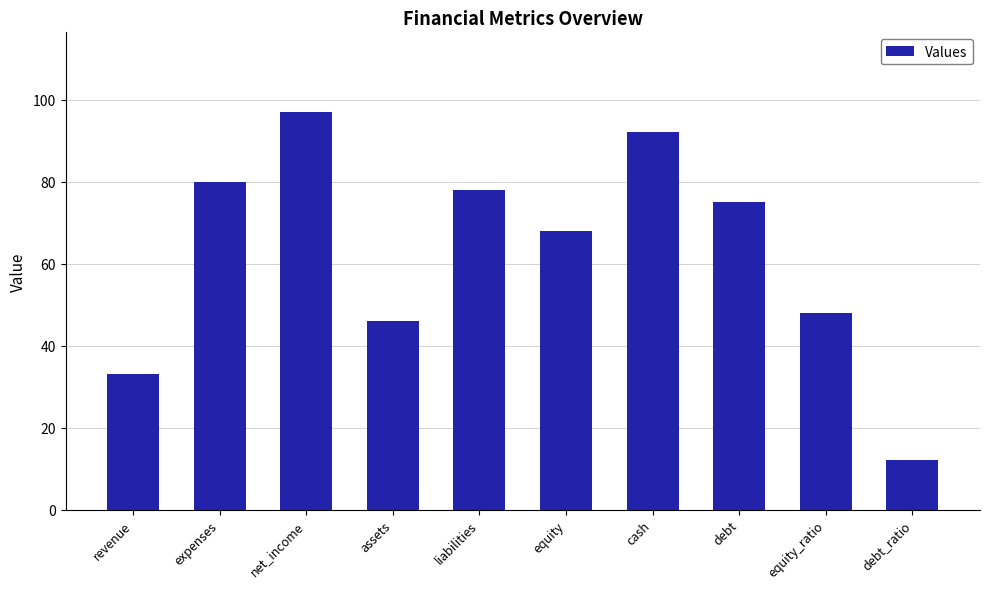

Reading left to right, extract all data points from this chart.

revenue=33	expenses=80	net_income=97	assets=46	liabilities=78	equity=68	cash=92	debt=75	equity_ratio=48	debt_ratio=12